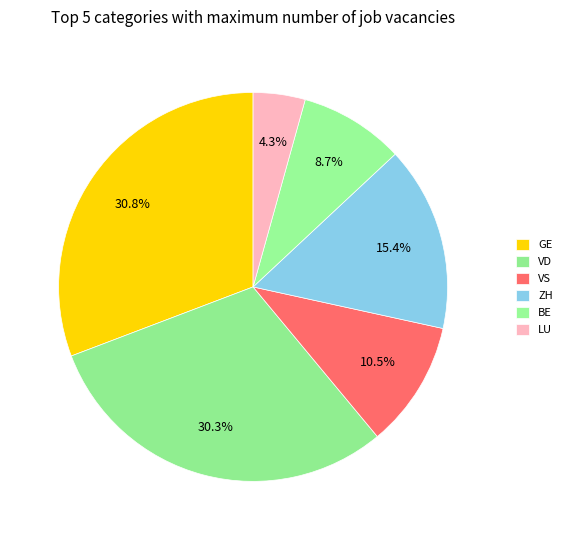

Which category has the smallest portion of the pie?

LU